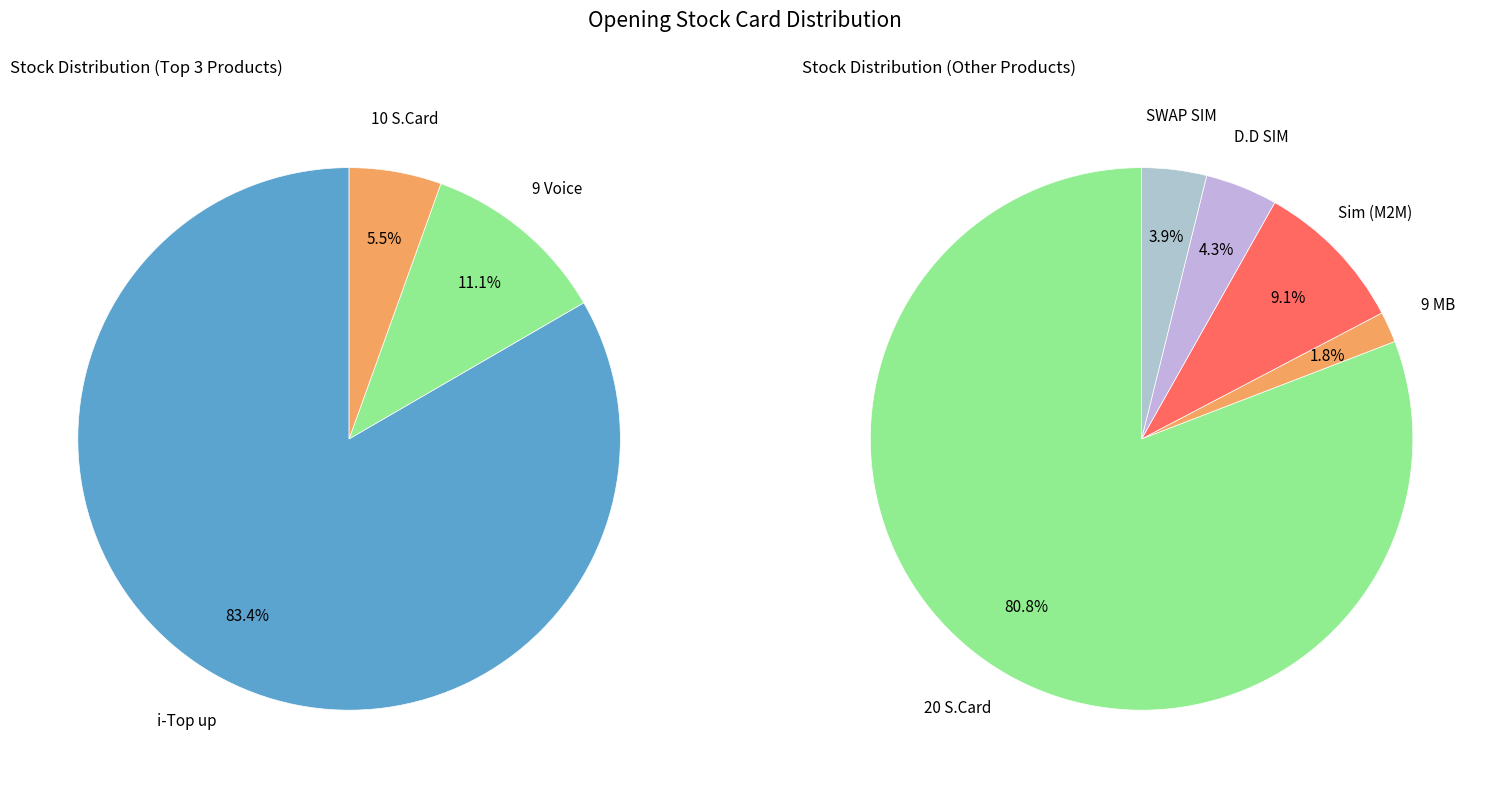

Which category accounts for the majority?

i-Top up